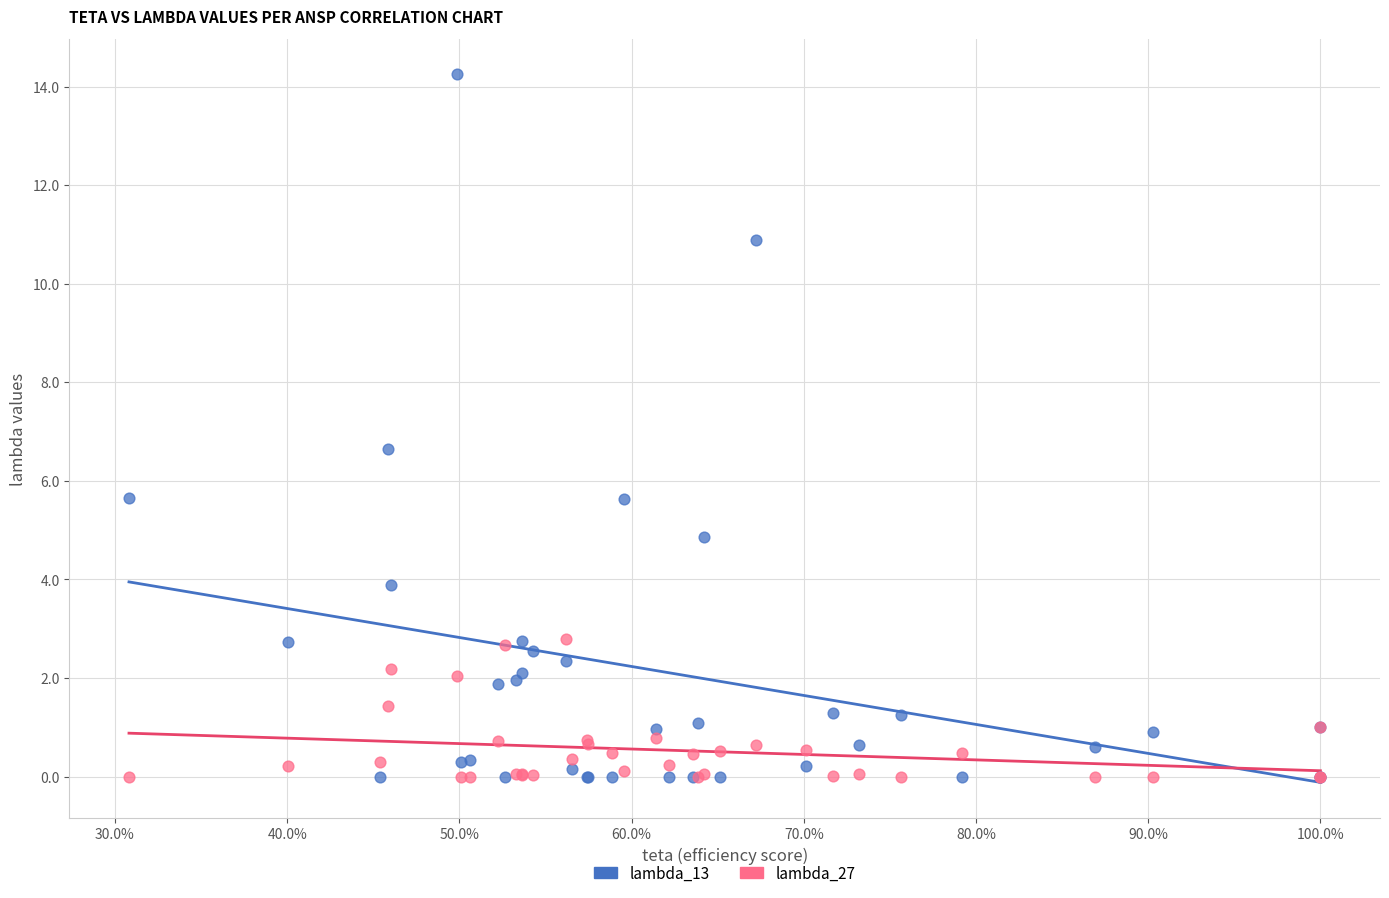

In the lambda_13 series, what Y value is closest to 7?

6.6